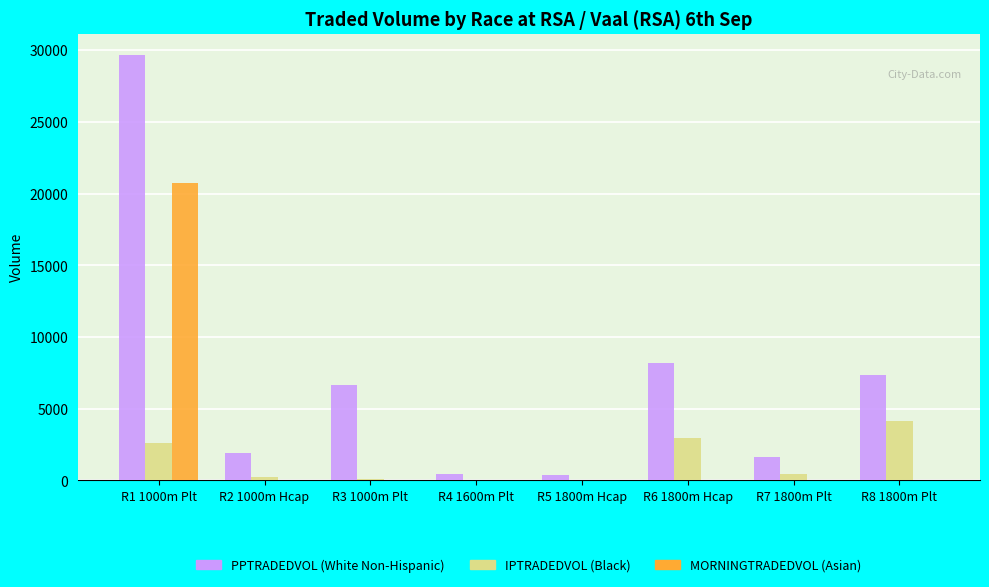

Which series changed the most between R1 1000m Plt and R8 1800m Plt?

PPTRADEDVOL (White Non-Hispanic)